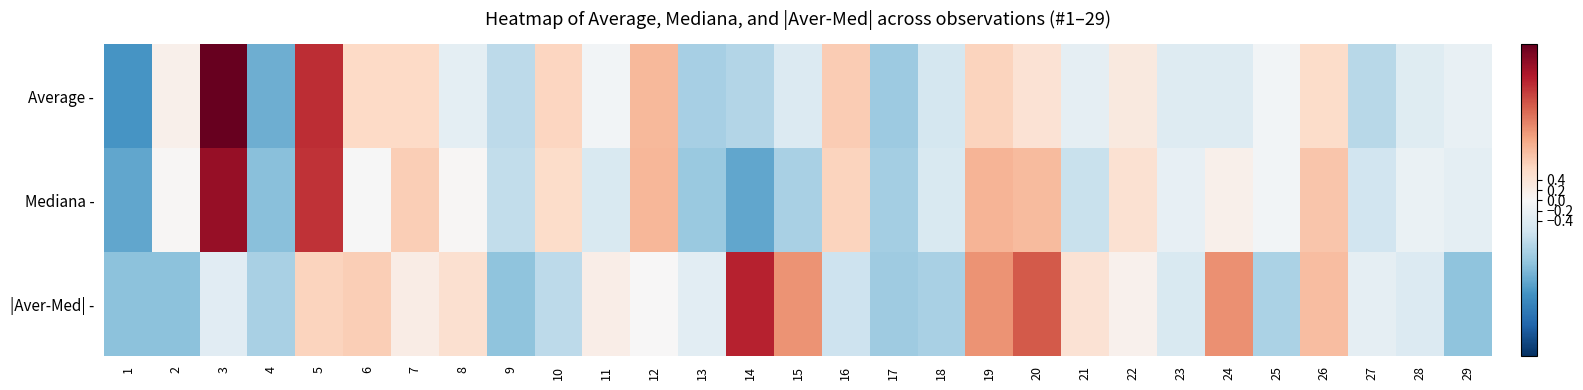

Which series has the largest total across all categories?

Average -